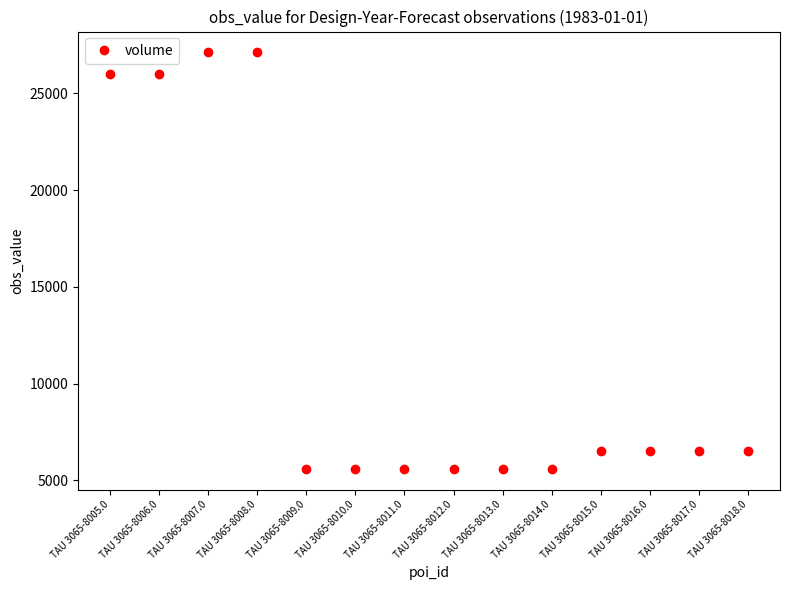

How many lines are shown in the chart?

1